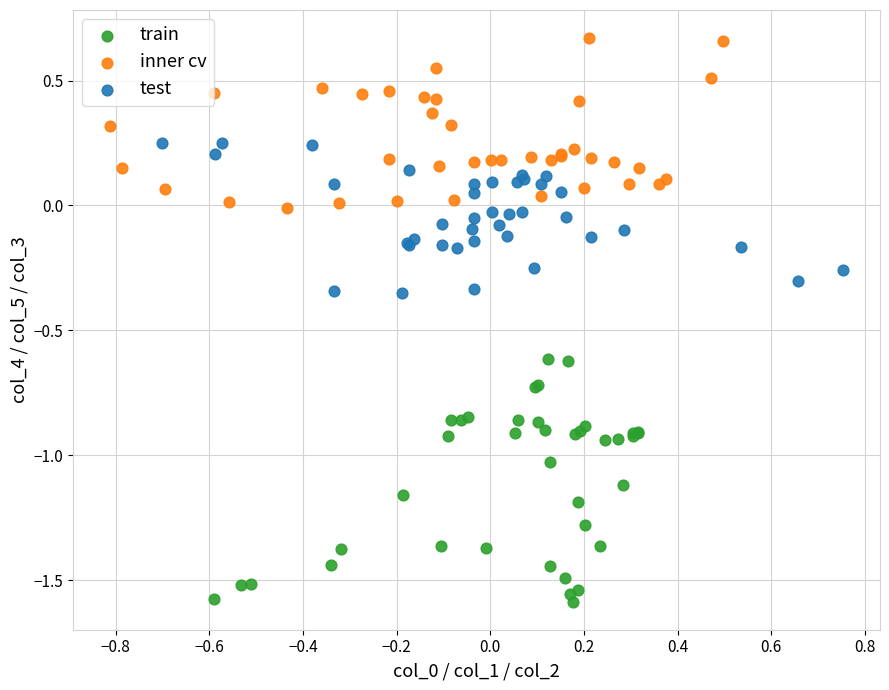

Which series reaches the minimum Y coordinate?

train